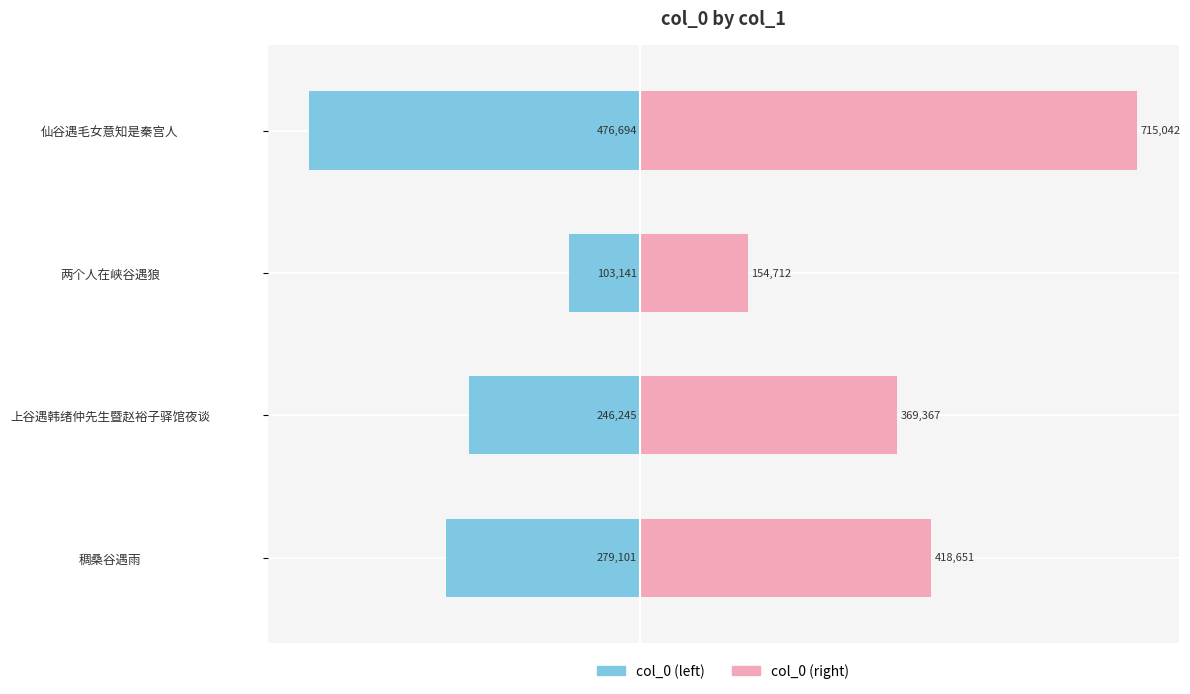

Which series has the widest spread of values?

col_0 (right)